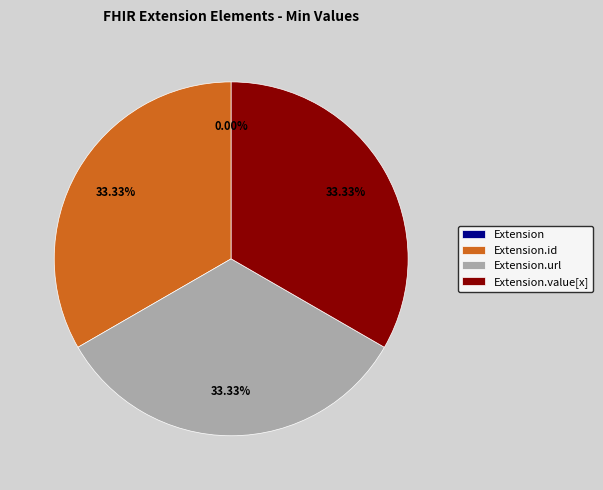

Count the number of slices in the pie.

4